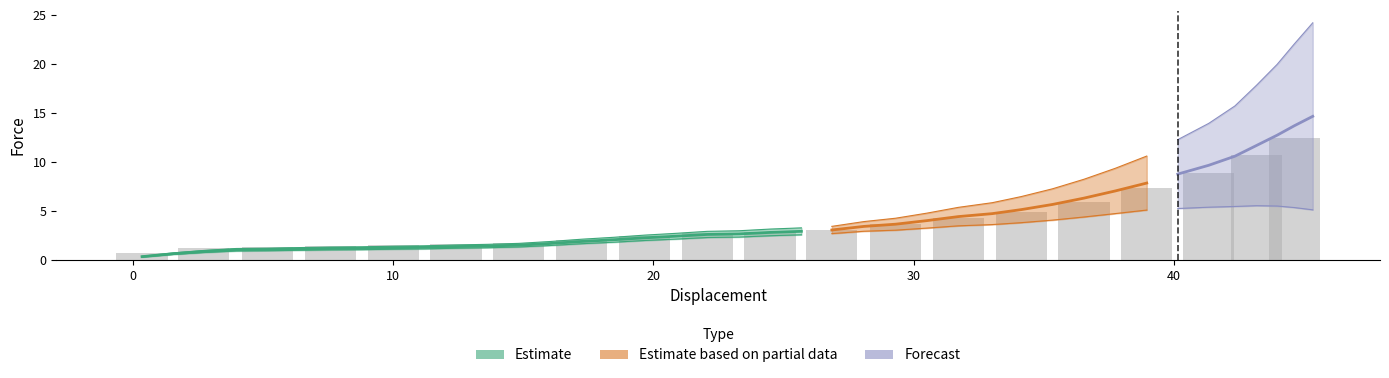

The chart shows a value of 0.7 at 8. True or false?

False